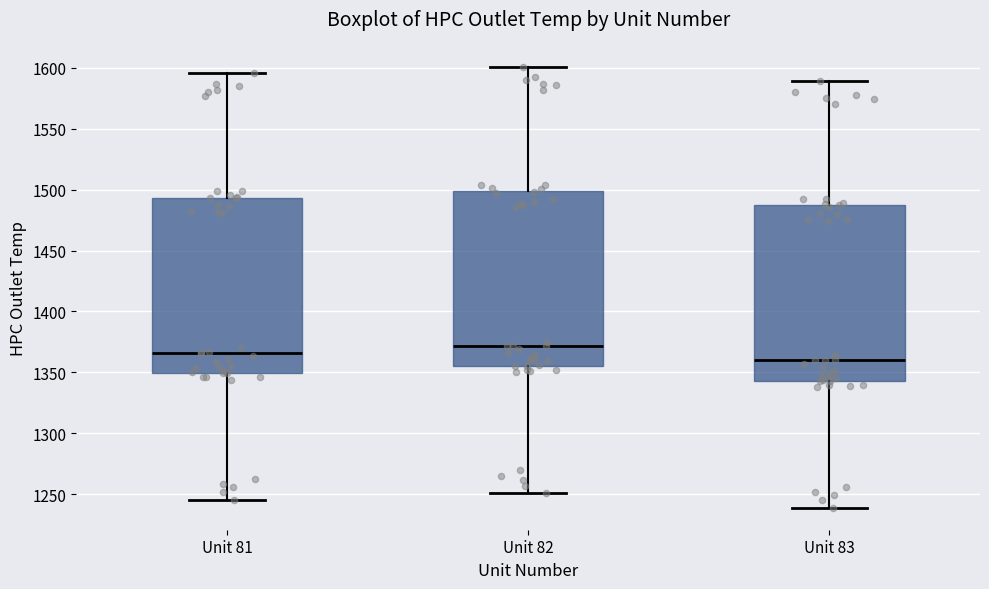

Where does the upper whisker of the box for Unit 82 end on the y-axis? The values are not printed on the chart, so give them approximately, as read against the axis.

1600